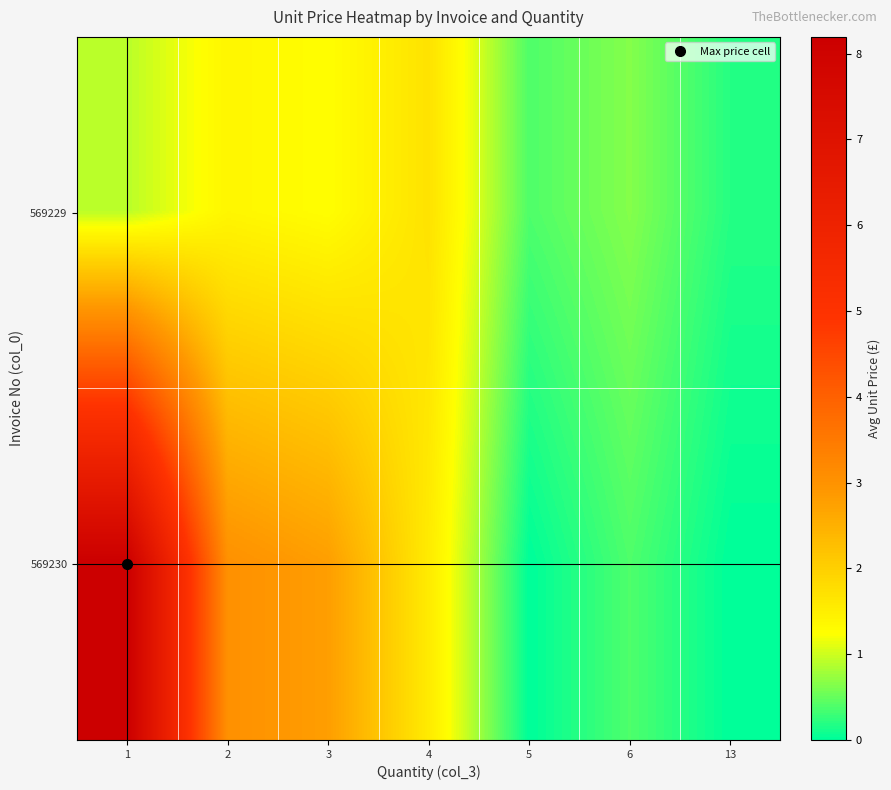

At which category is the sum across all series the highest?

1